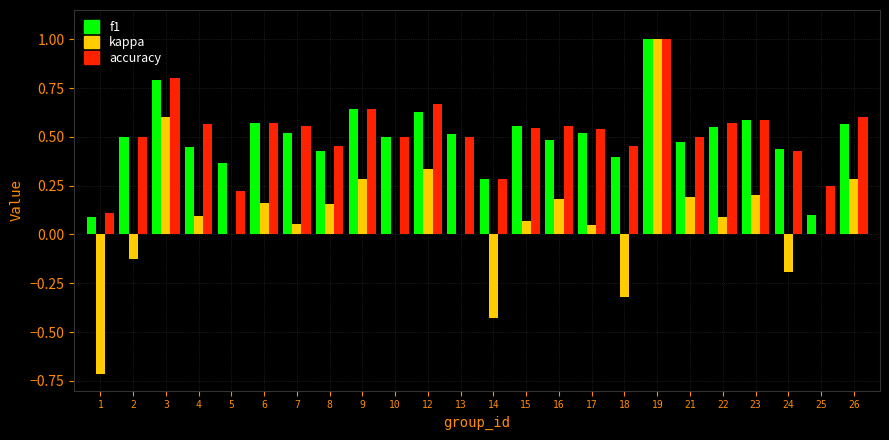

What is the sum of all accuracy values?

12.4